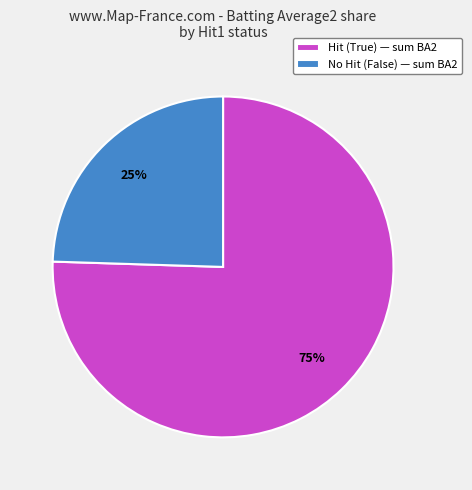

Which category has the biggest portion of the pie?

Hit (True) — sum BA2